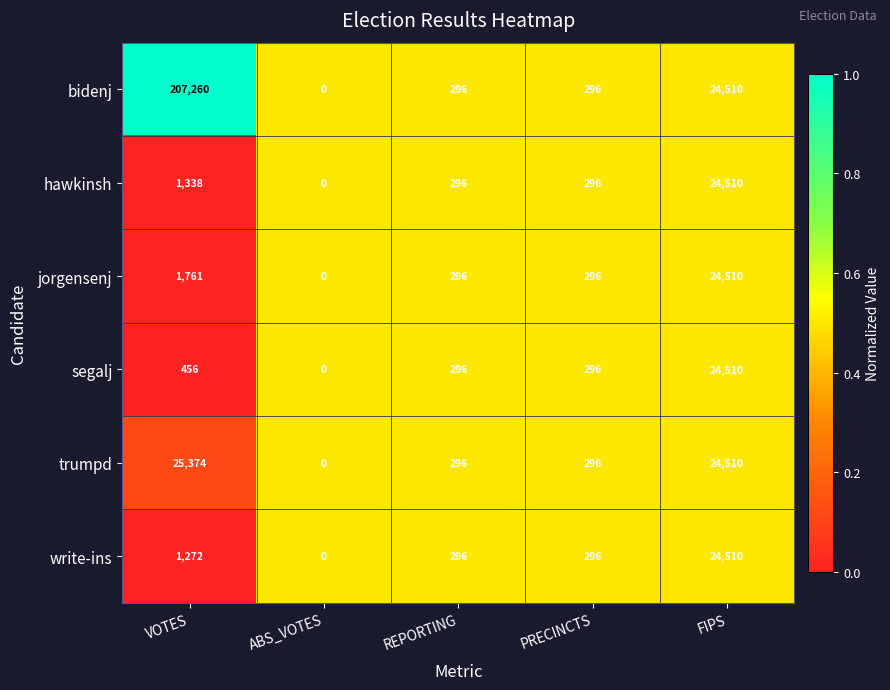

At which category is the sum across all series the highest?

VOTES